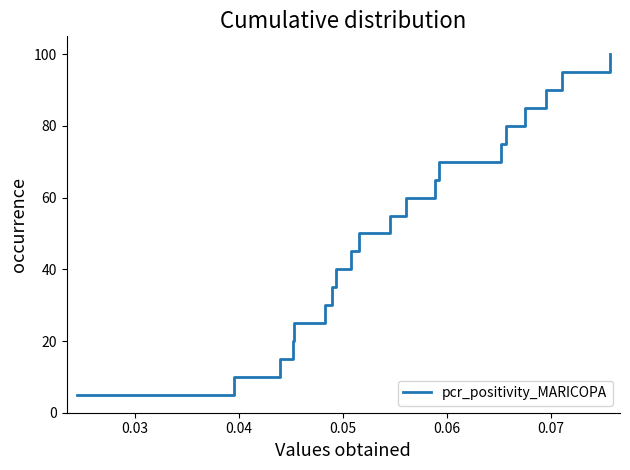

What is the greatest value displayed?

100.0